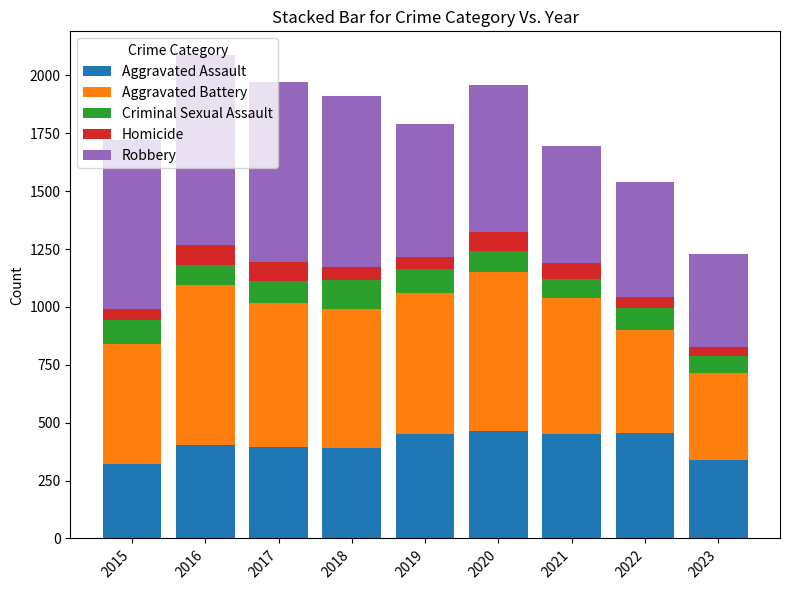

What is the total value across all series at 2015?

1719